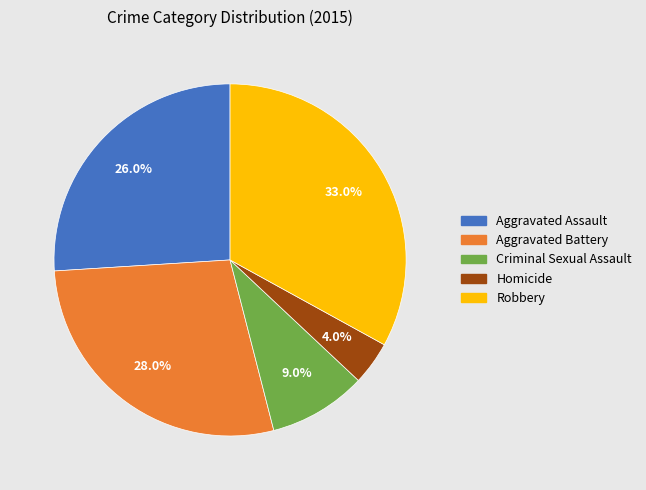

To the nearest percent, what portion does Criminal Sexual Assault represent?

9%